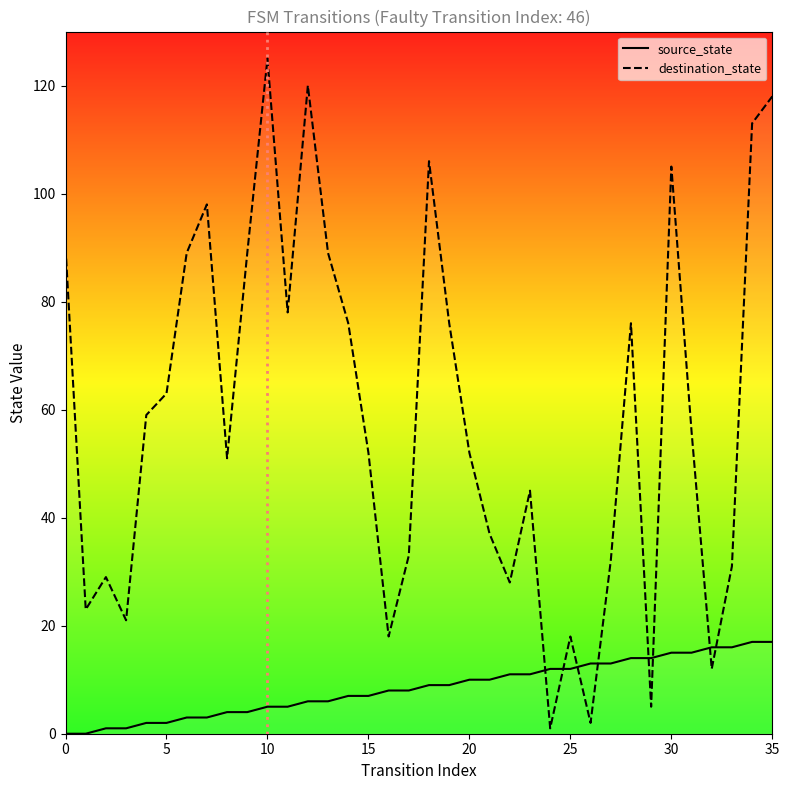

List the series in order of their peak value, lowest first.

source_state, destination_state